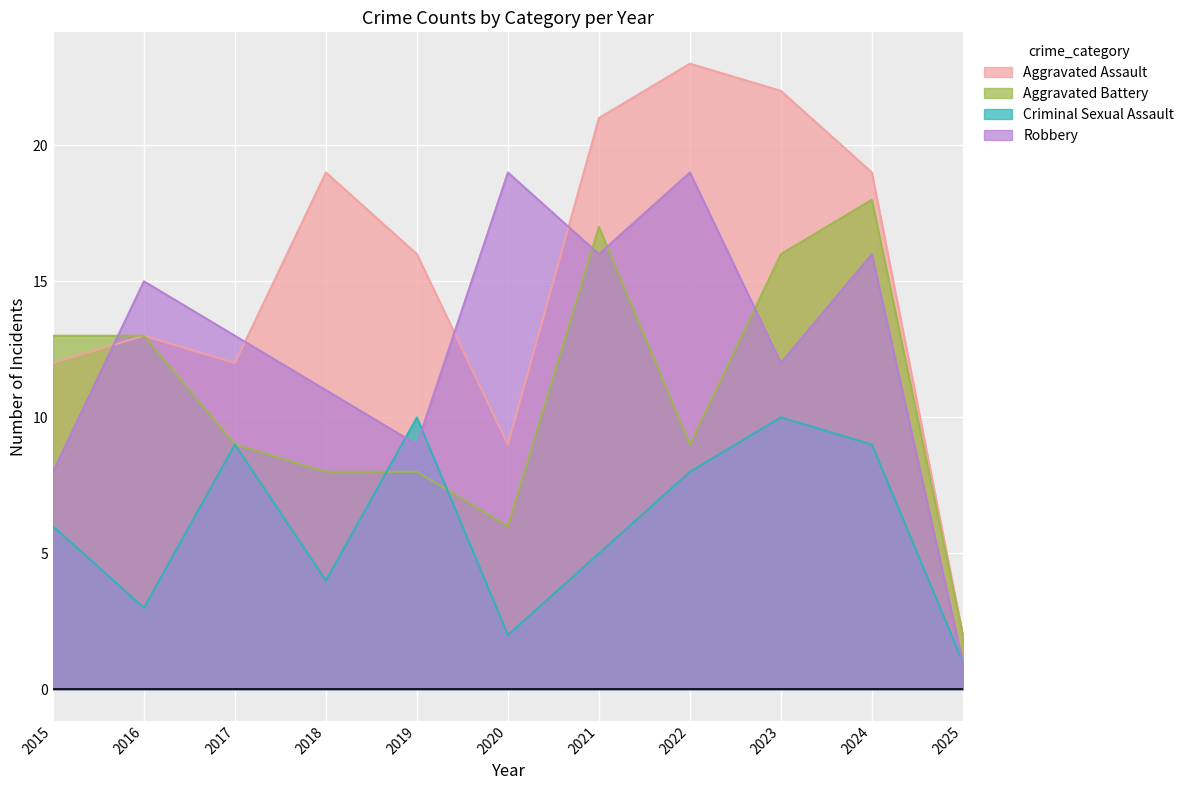

The value of Aggravated Battery at 2021 is 29. True or false?

False